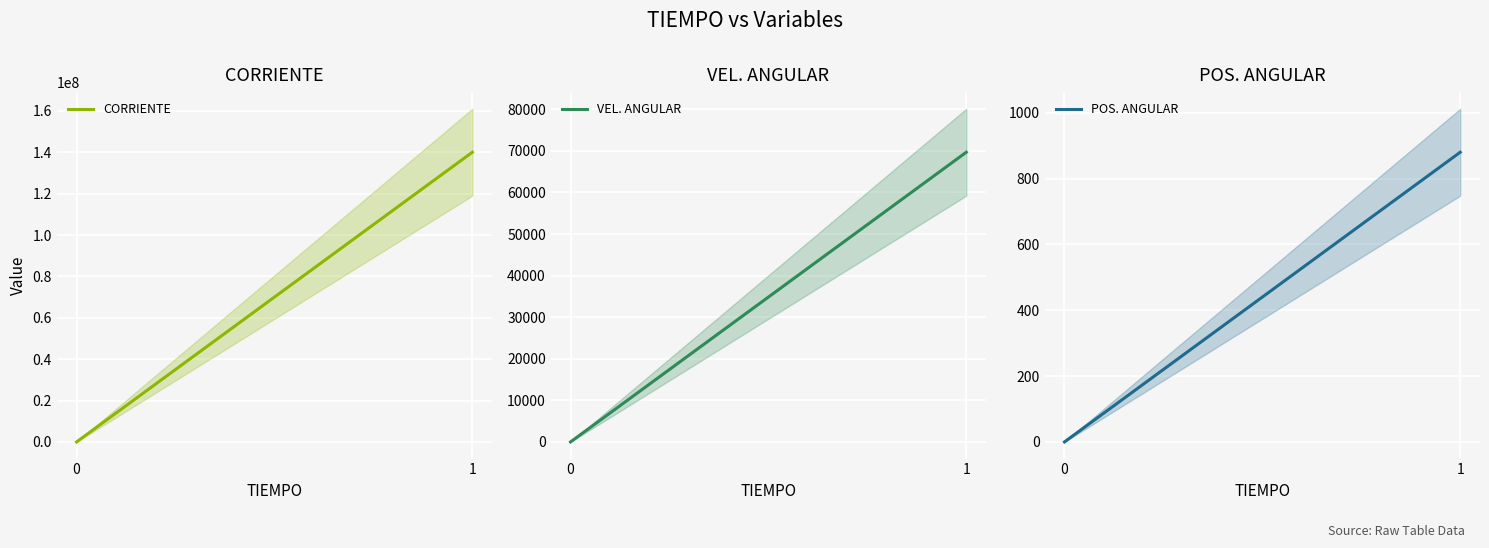

The value of CORRIENTE at 1 is 140046191.3. True or false?

True